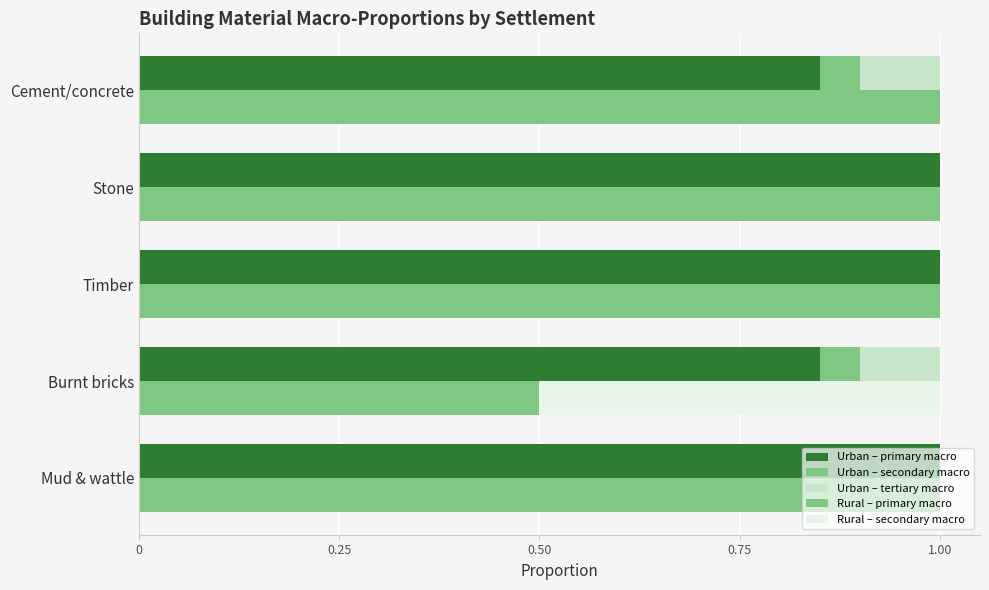

Which series has the widest spread of values?

Rural – primary macro